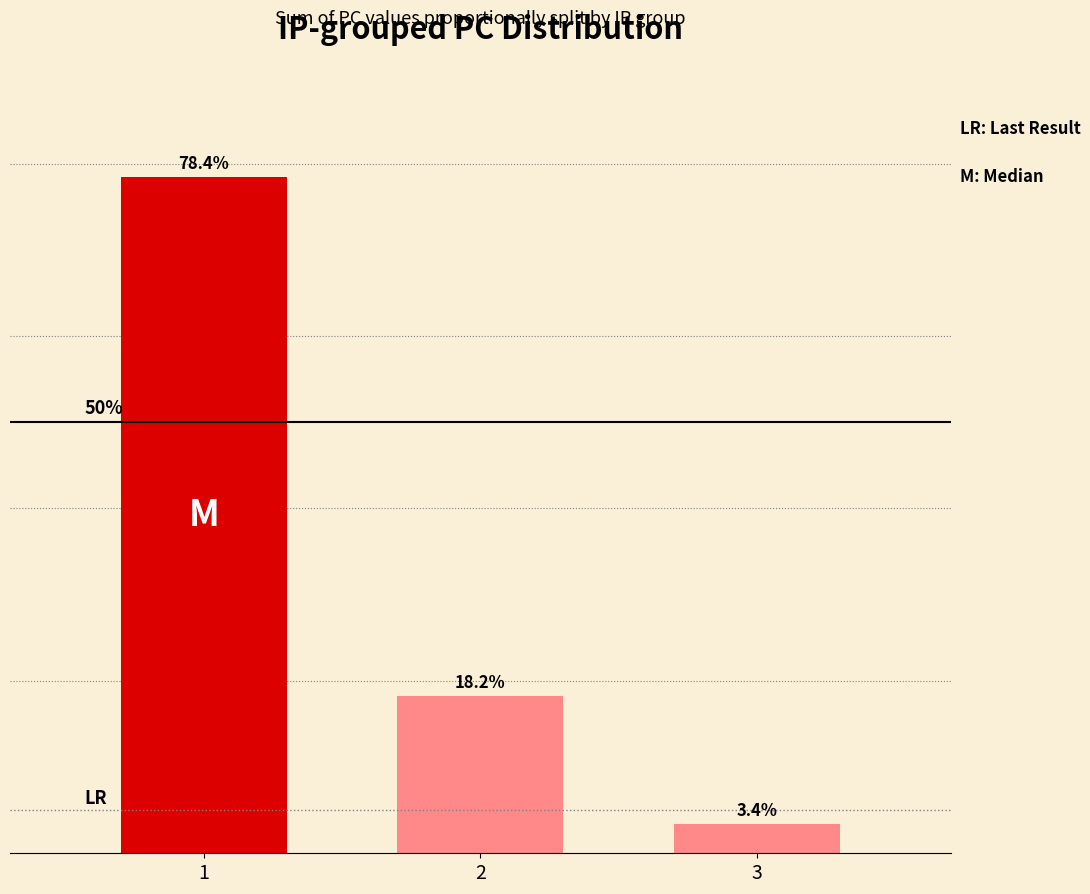

List the labels in order of value, smallest first.

3, 2, 1